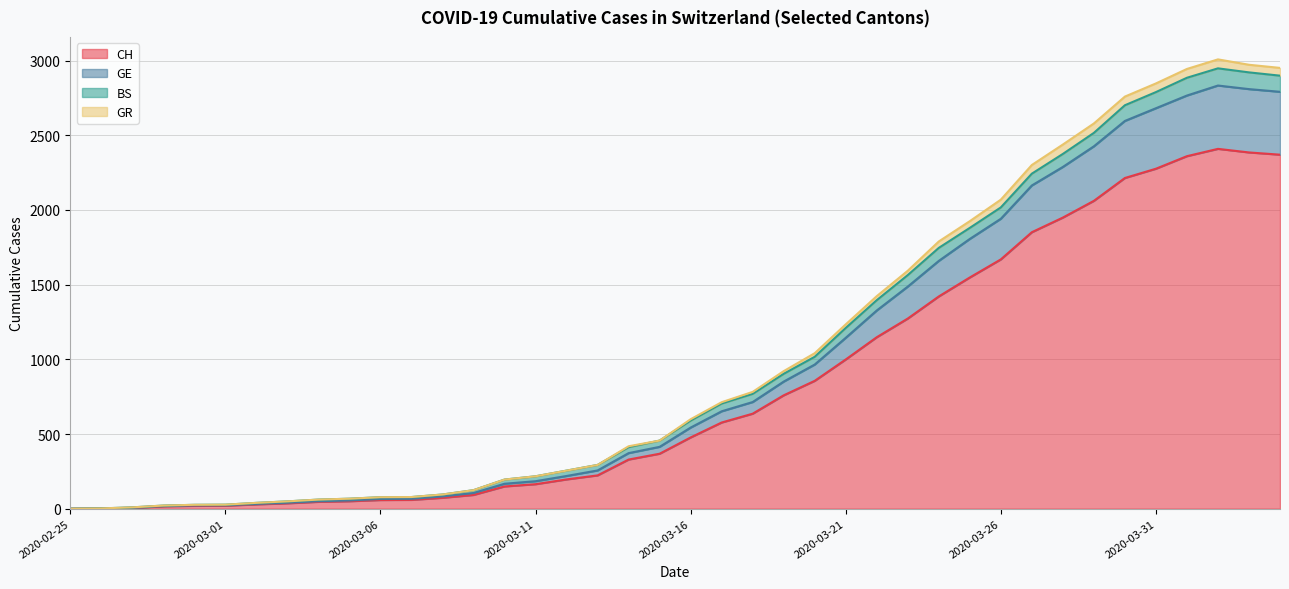

What is the maximum value for CH?

2409